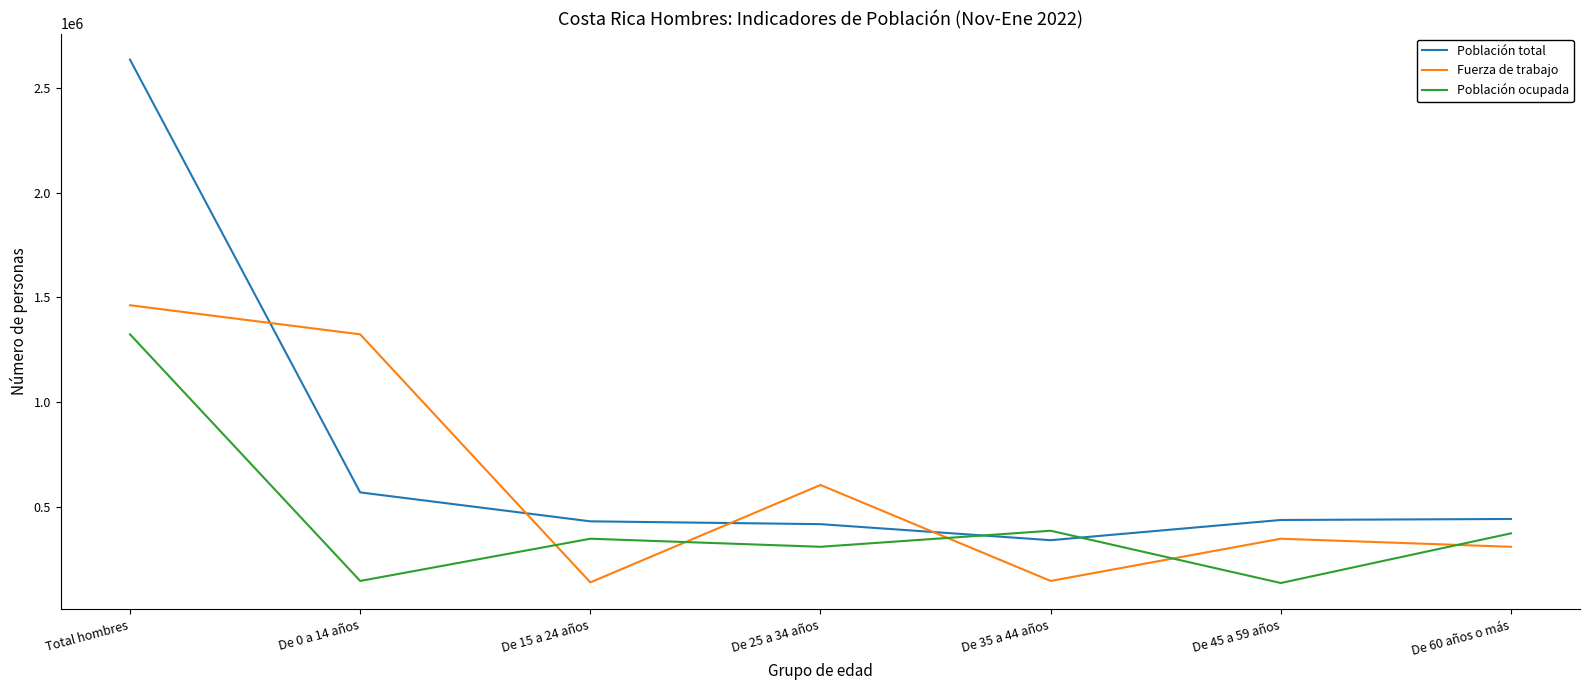

What is the difference between the maximum and minimum values in the Población ocupada series?

1187392